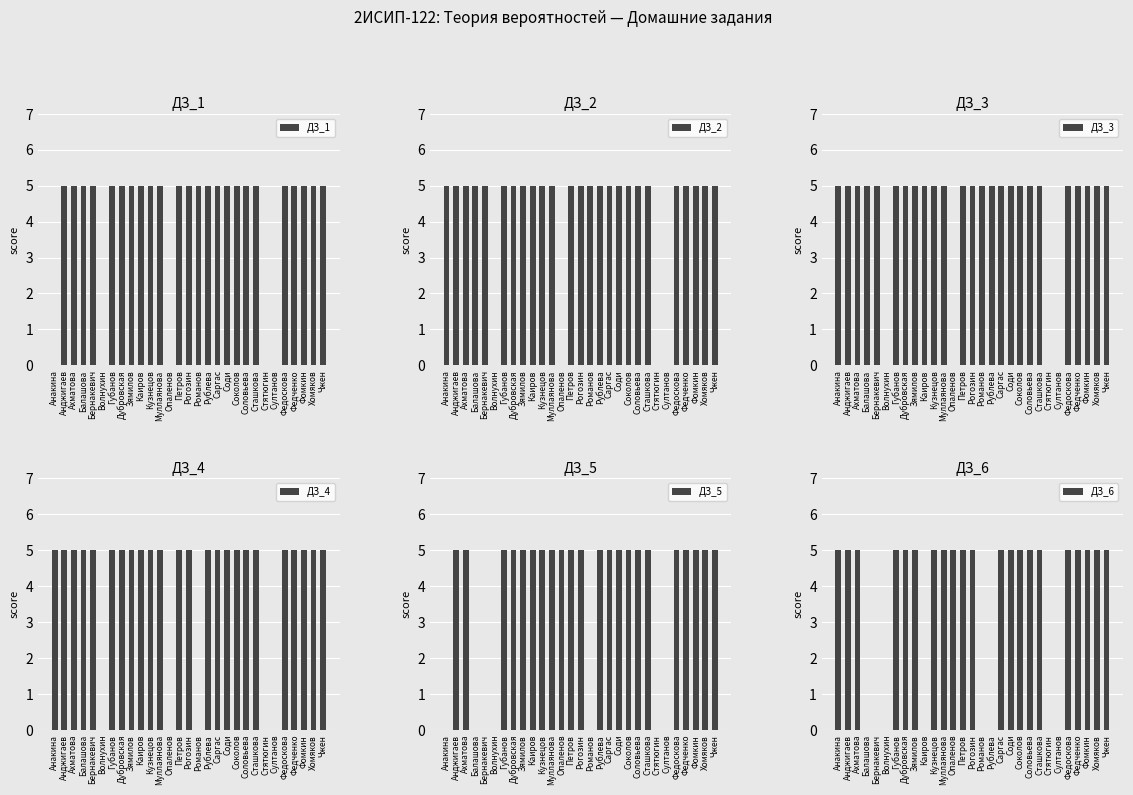

What is the difference between the maximum and minimum values in the ДЗ_1 series?

5